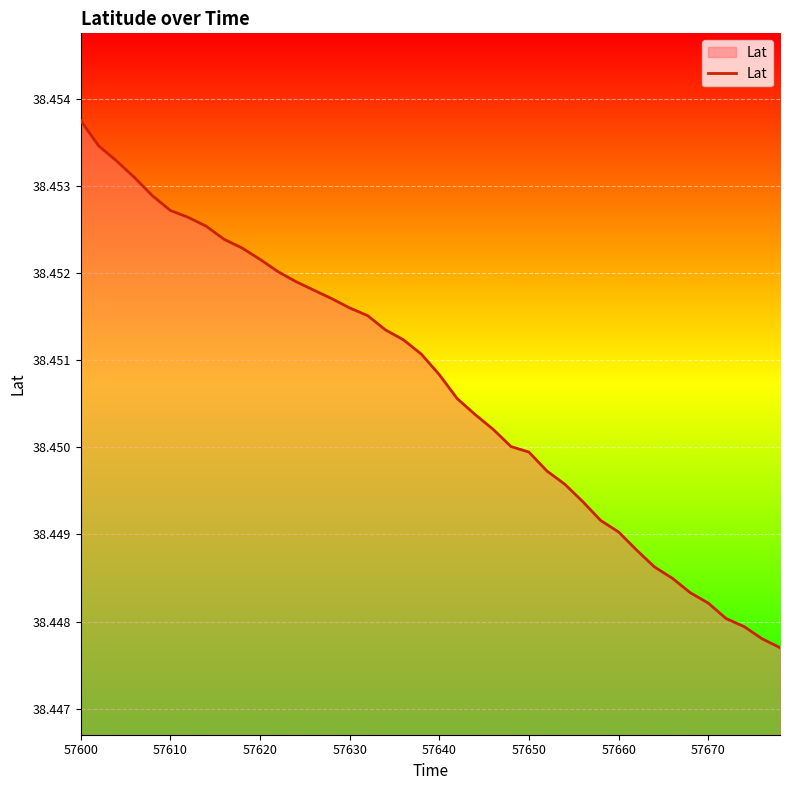

Does the chart have visible grid lines?

Yes